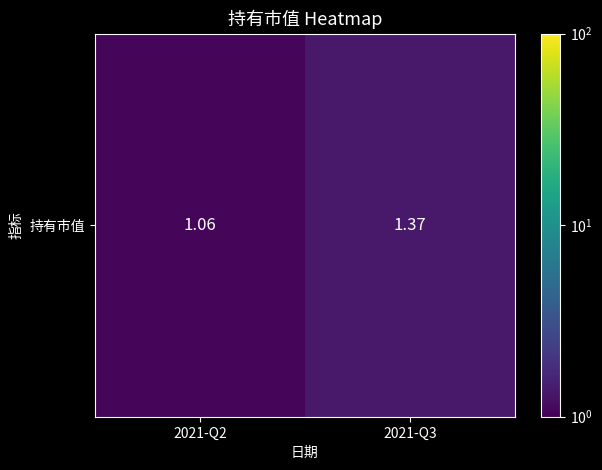

What is the ratio of the value at 2021-Q2 to the value at 2021-Q3?

0.8